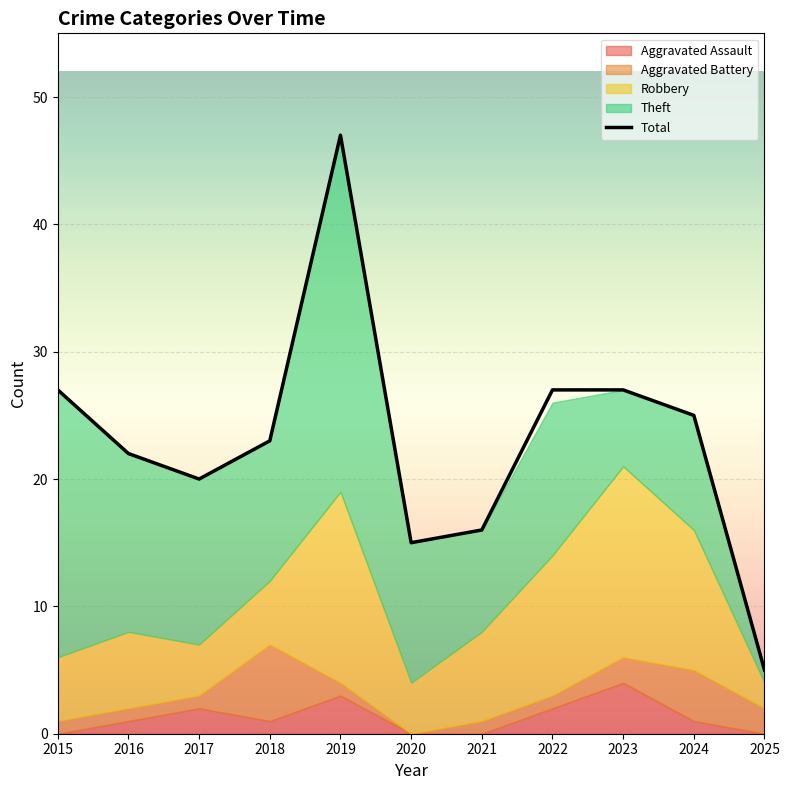

How many values are below 23?

5